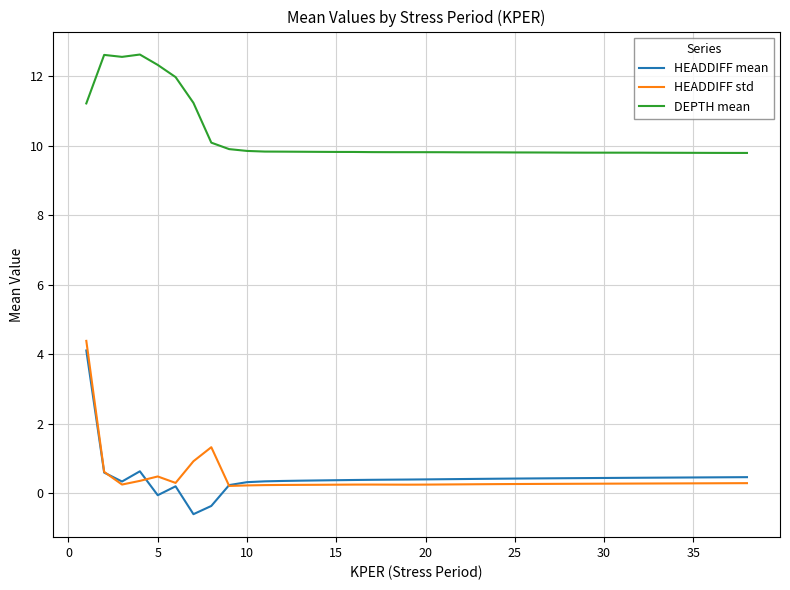

What is the smallest value displayed?

-0.6